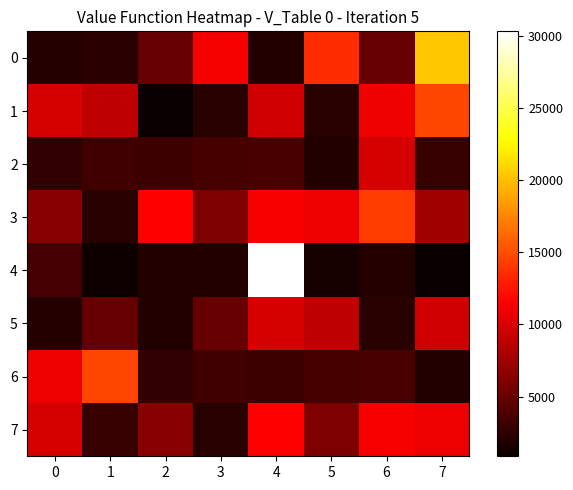

What is the difference between the highest and lowest values at 5?

12112.0